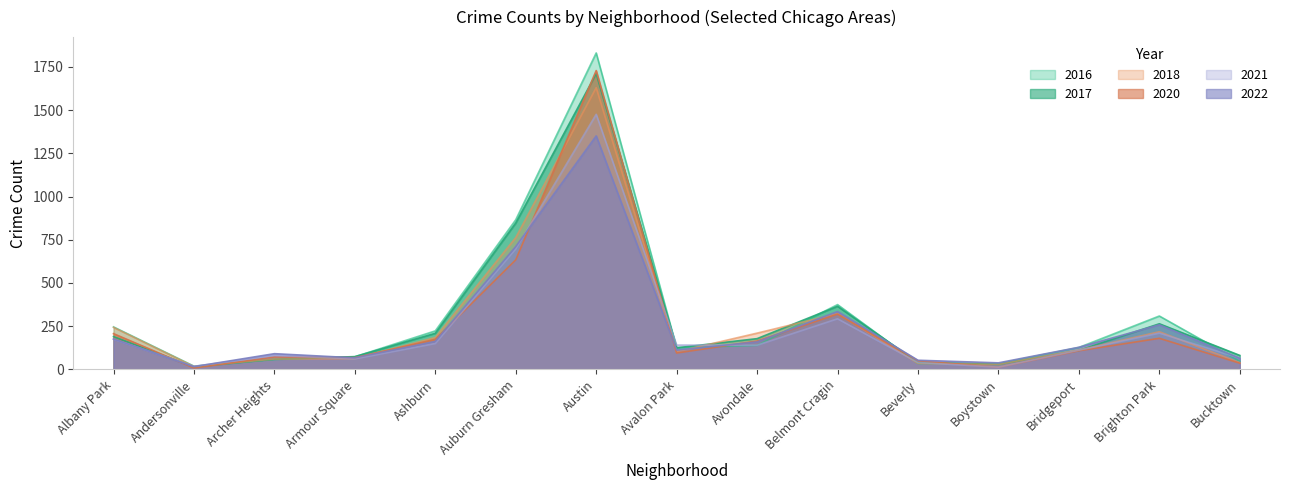

What are all the series names shown in the legend?

2016, 2017, 2018, 2020, 2021, 2022